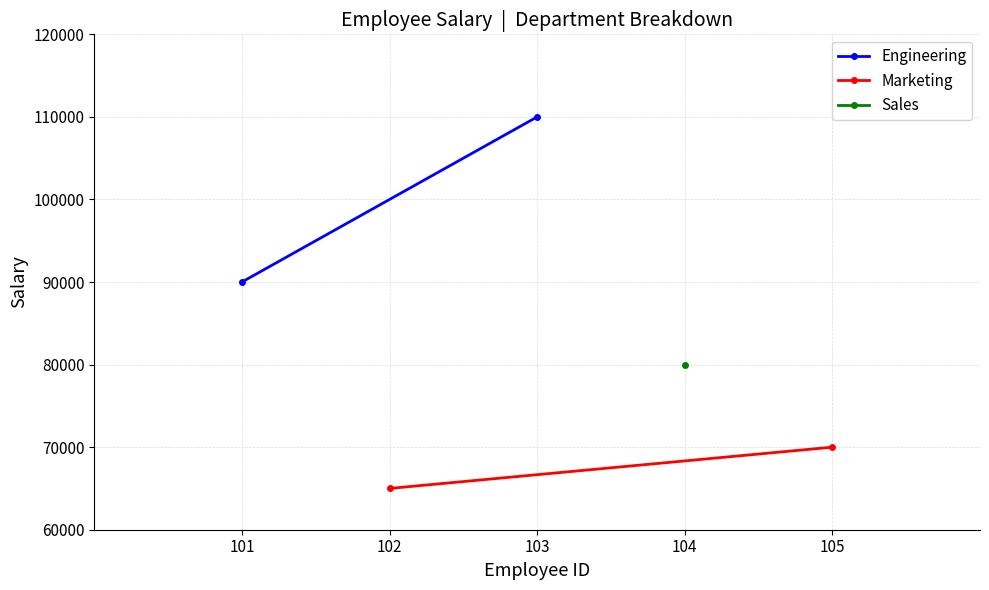

What is the value of the Engineering point at the 2nd from the left?

110000